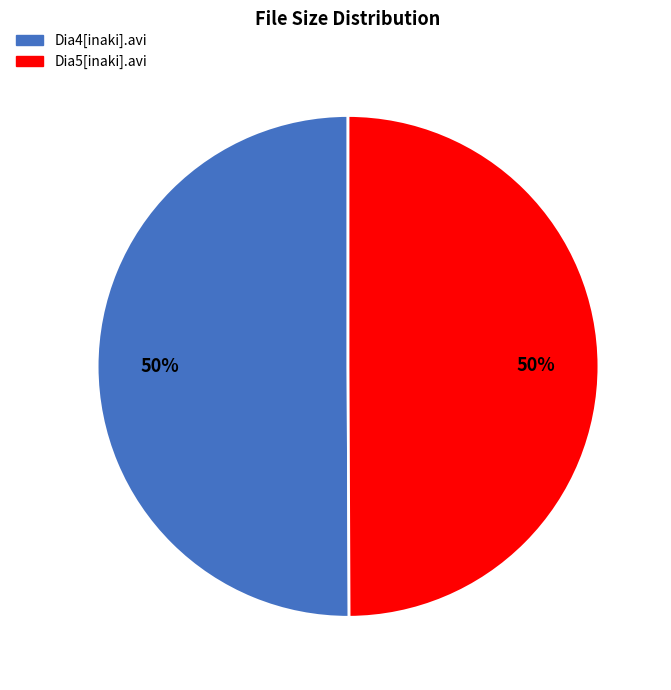

To the nearest percent, what is the average slice percentage?

50%